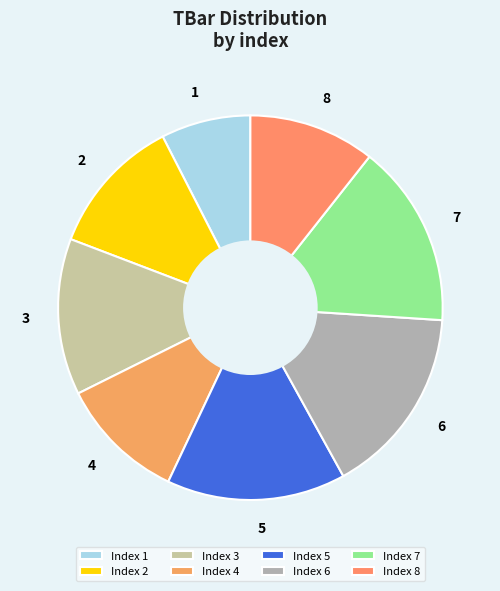

The 6 slice represents 4% of the pie. True or false?

False